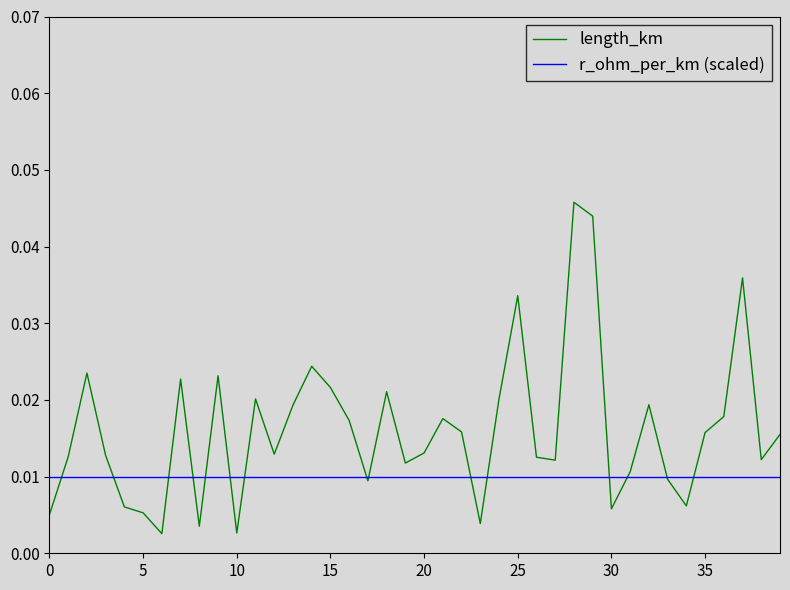

At how many categories does at least one series exceed 0?

40